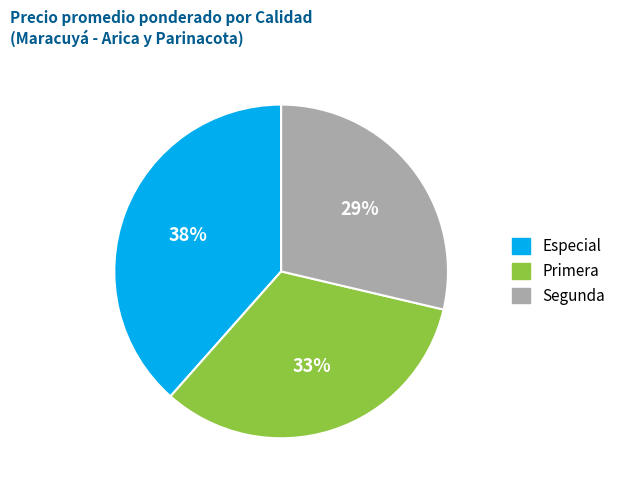

Is there any slice that represents more than half of the pie?

No